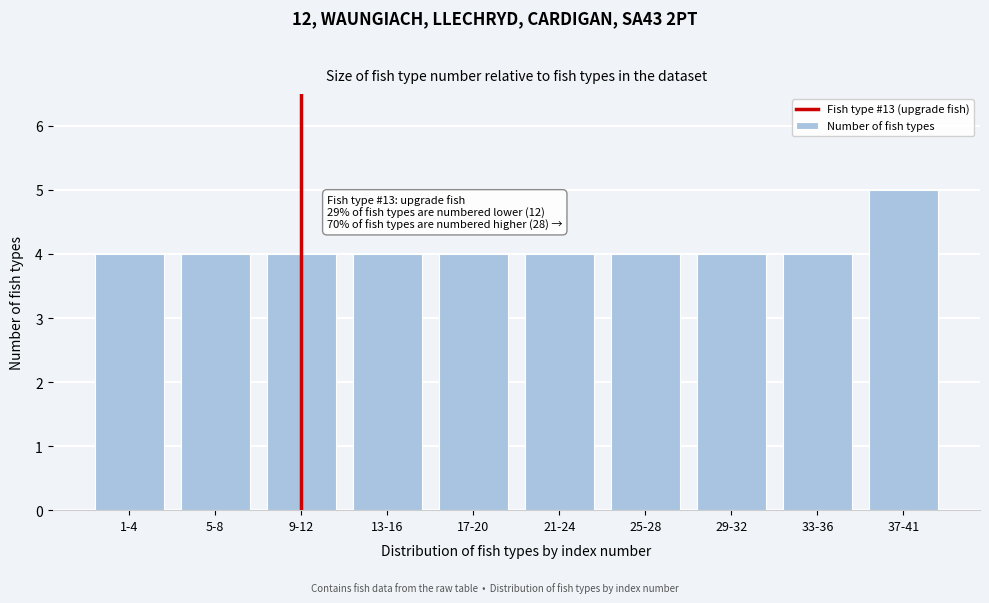

Reading left to right, transcribe all the data shown in this chart.

4	4	4	4	4	4	4	4	4	5